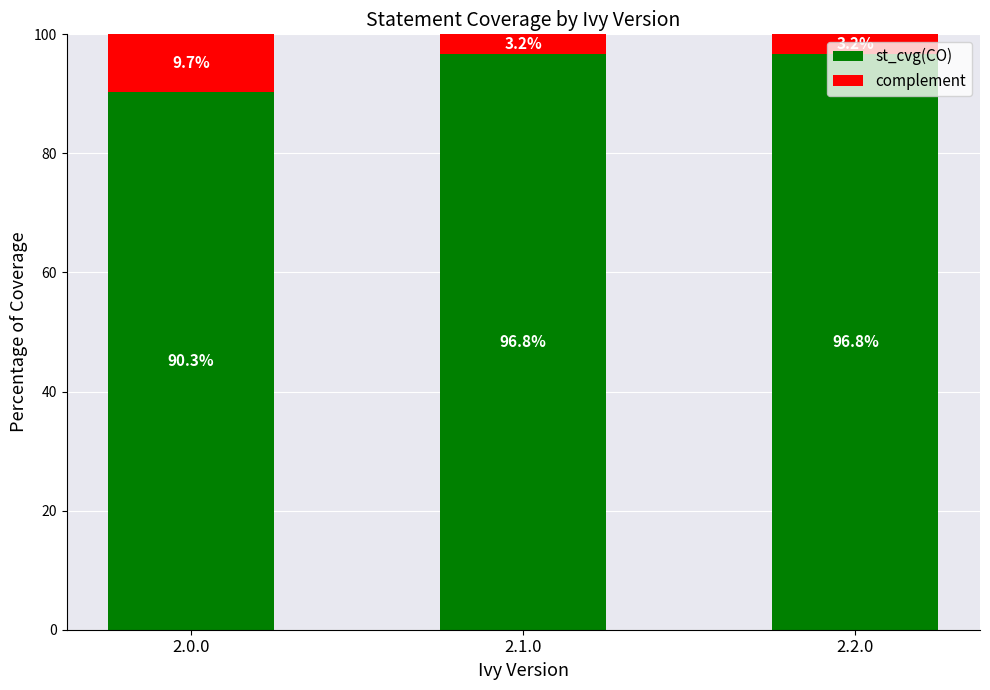

What is the average value of the st_cvg(CO) series?

94.6